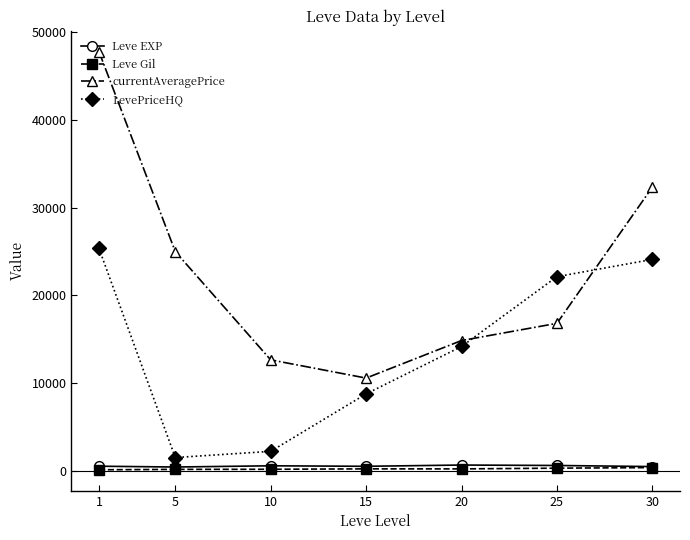

True or false: Leve EXP and LevePriceHQ intersect in this chart.

False